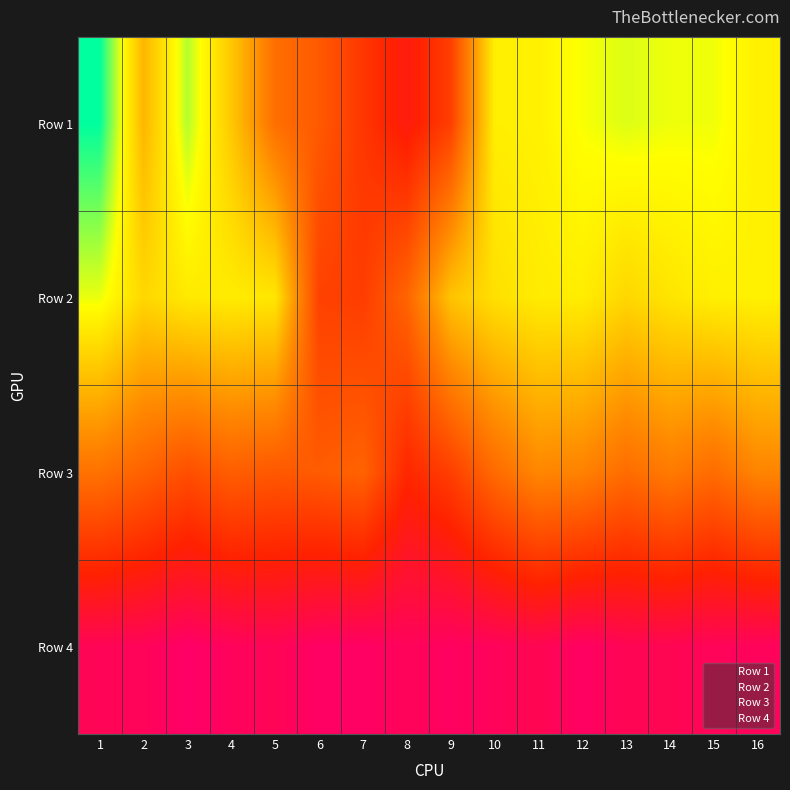

Which series has the largest total across all categories?

Row 4